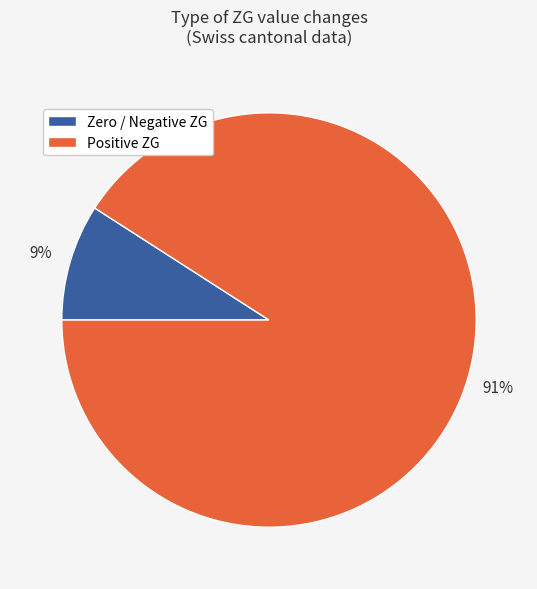

To the nearest percent, what is the difference between the largest and smallest slice percentages?

82%